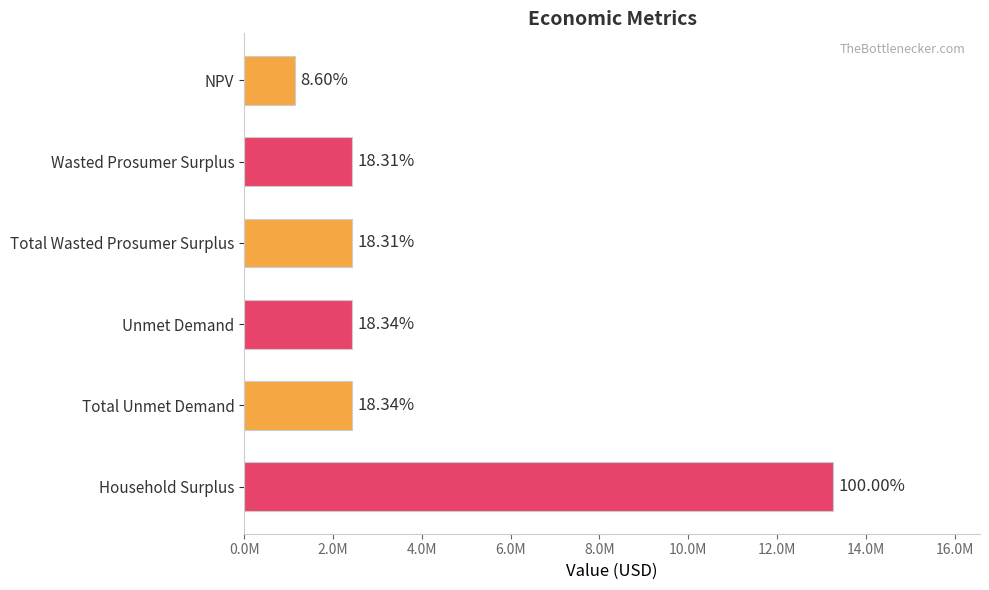

Are the bars grouped side by side (vs. stacked)?

No